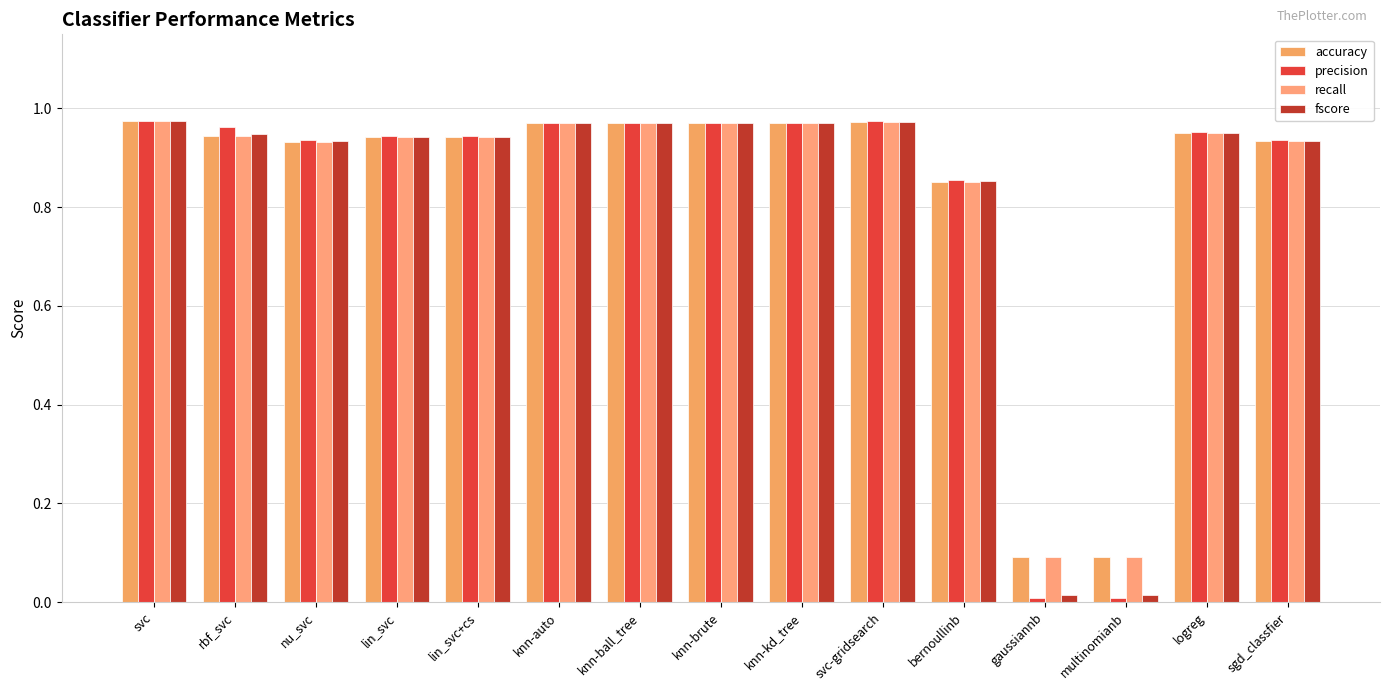

Where is precision nearest to the value 0?

gaussiannb